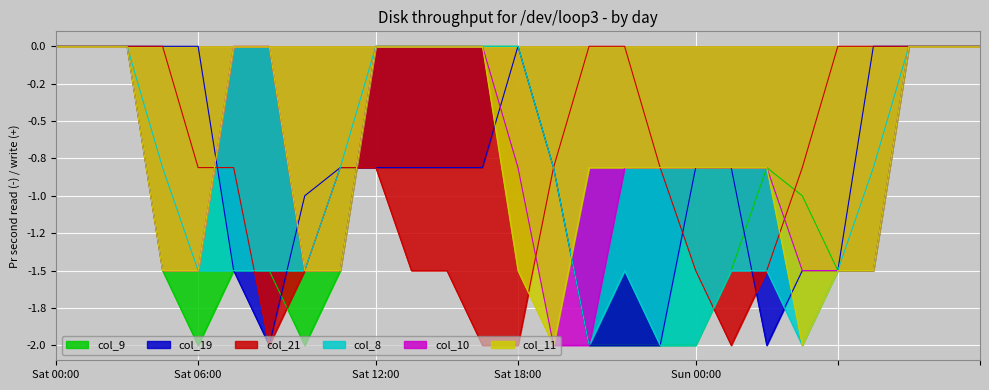

True or false: col_8 and col_10 cross at least once.

False